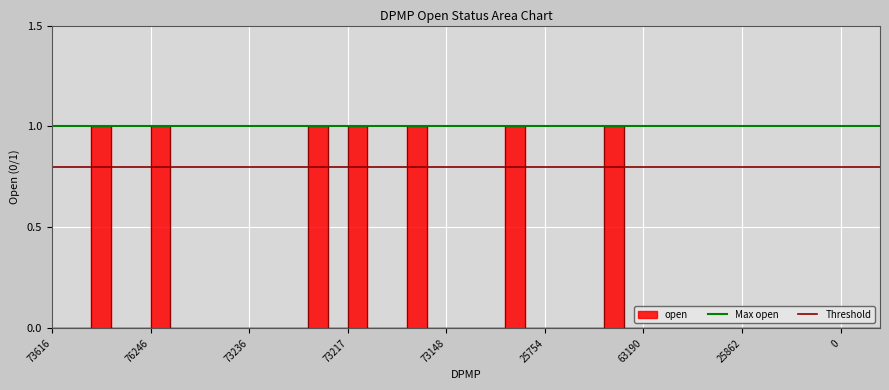

How many lines are shown in the chart?

2